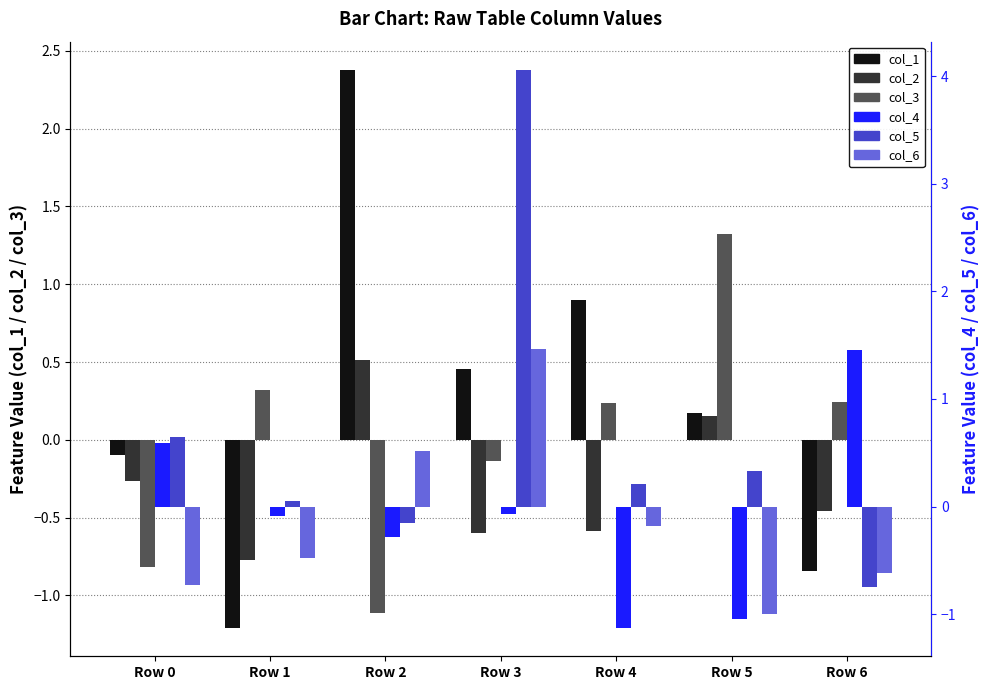

True or false: col_4 has a value of -0.0 at Row 1.

False